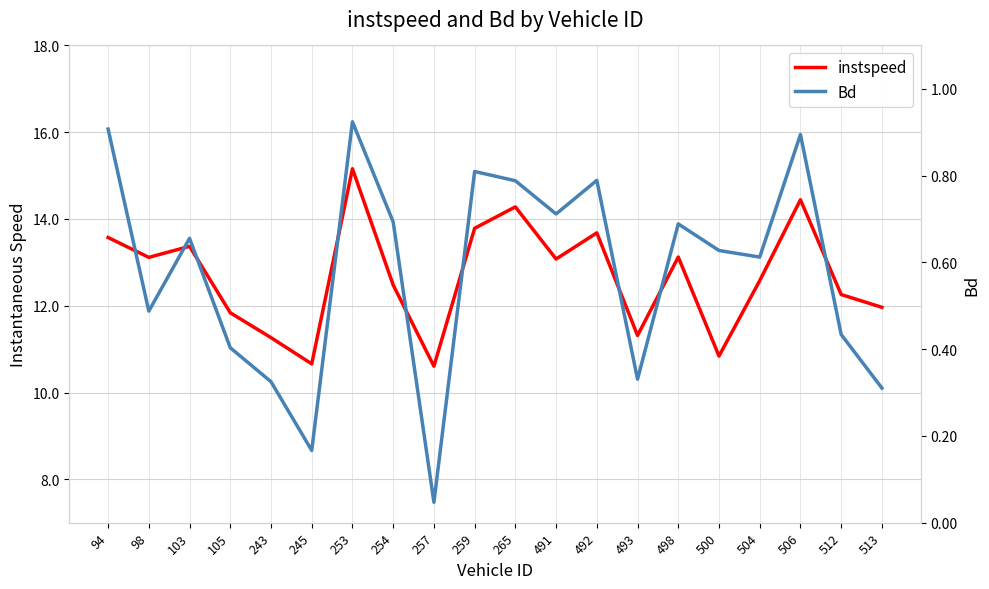

Reading left to right, transcribe all the data shown in this chart.

instspeed: 94=13.6	98=13.1	103=13.4	105=11.8	243=11.3	245=10.7	253=15.2	254=12.5	257=10.6	259=13.8	265=14.3	491=13.1	492=13.7	493=11.3	498=13.1	500=10.8	504=12.6	506=14.4	512=12.3	513=12.0
Bd: 94=0.9	98=0.5	103=0.7	105=0.4	243=0.3	245=0.2	253=0.9	254=0.7	257=0.0	259=0.8	265=0.8	491=0.7	492=0.8	493=0.3	498=0.7	500=0.6	504=0.6	506=0.9	512=0.4	513=0.3